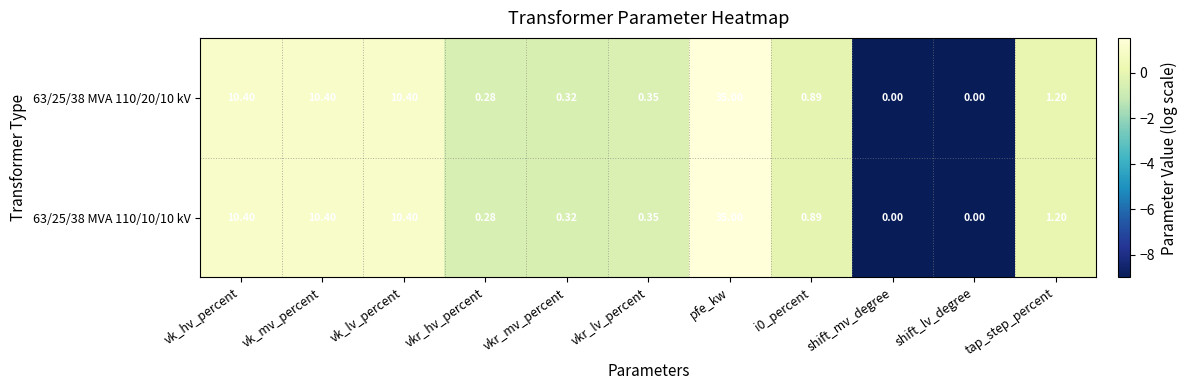

At which category is the sum across all series the highest?

pfe_kw